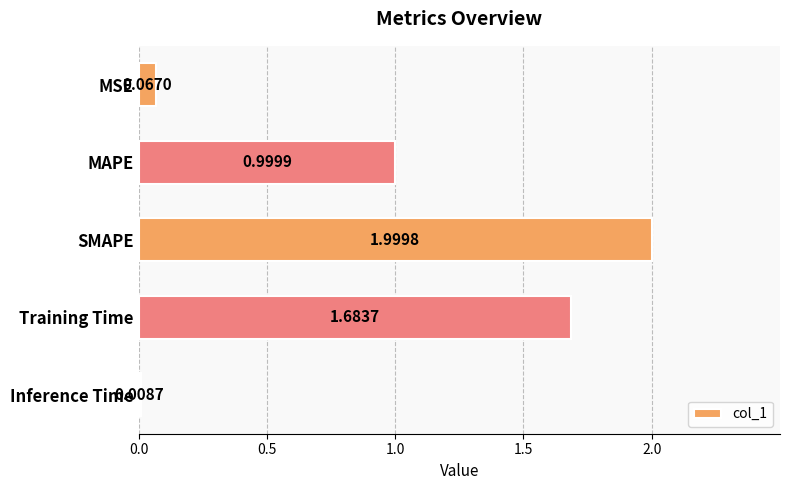

What is the label of the 3rd bar from the bottom?

SMAPE